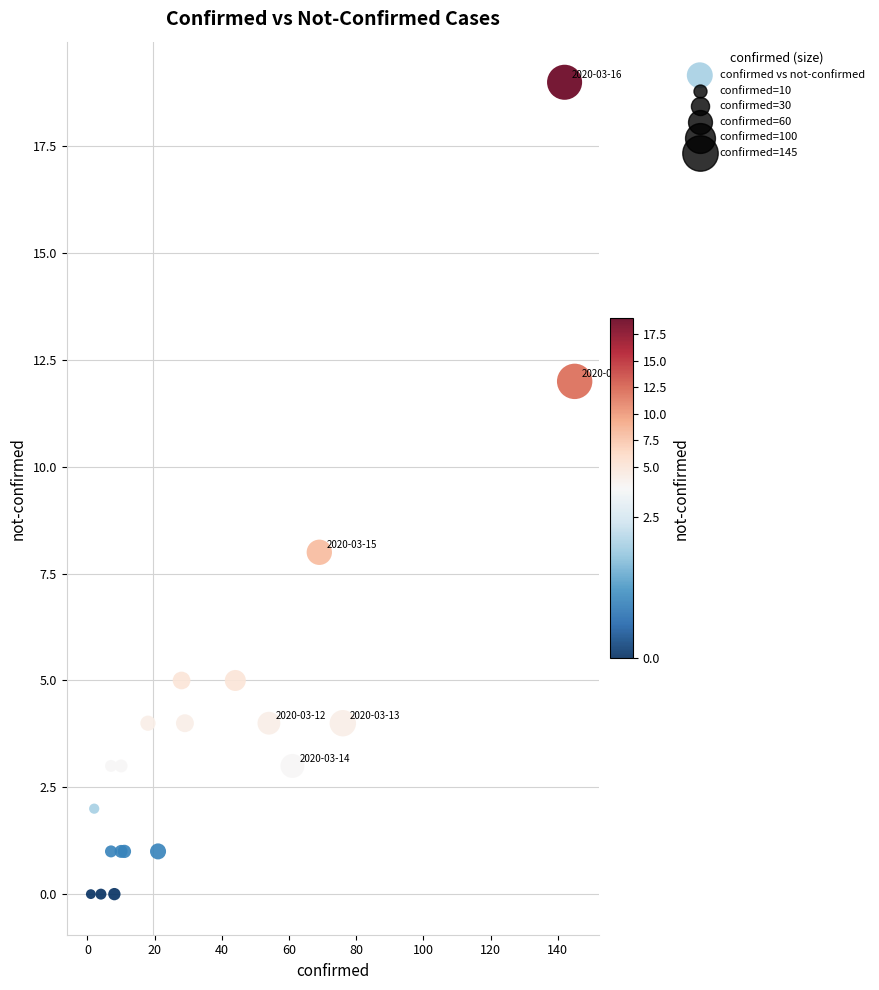

What Y value in the scatter plot is closest to 9?

8